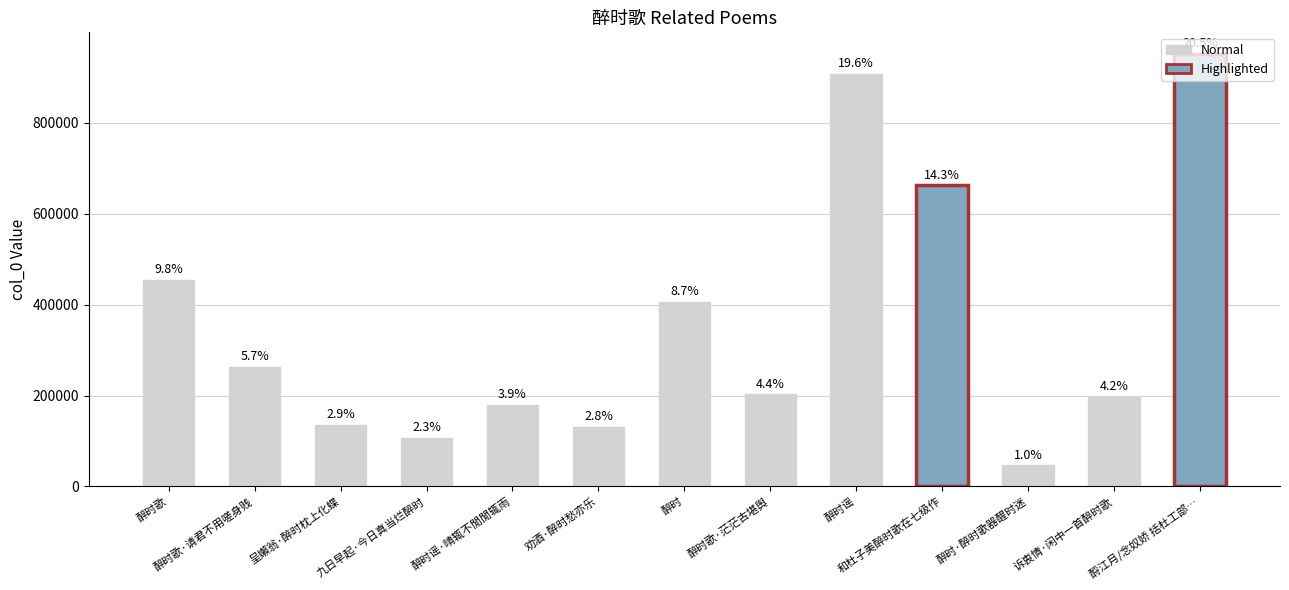

What is the sum of the values at 醉时谣·晴辄不閒閒辄雨 and 呈嬾翁·醉时枕上化蝶?

316092